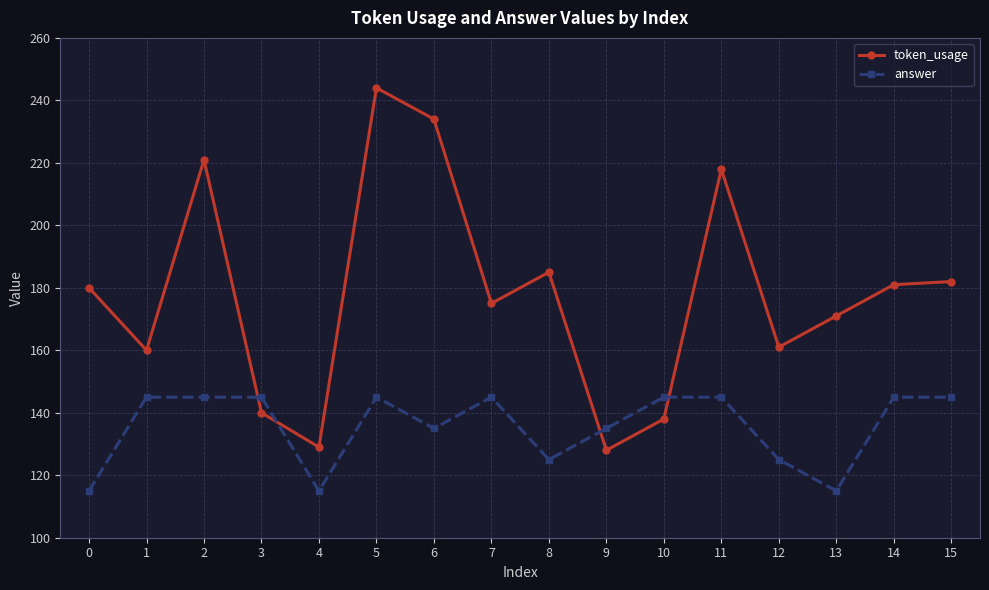

How many lines are shown in the chart?

2